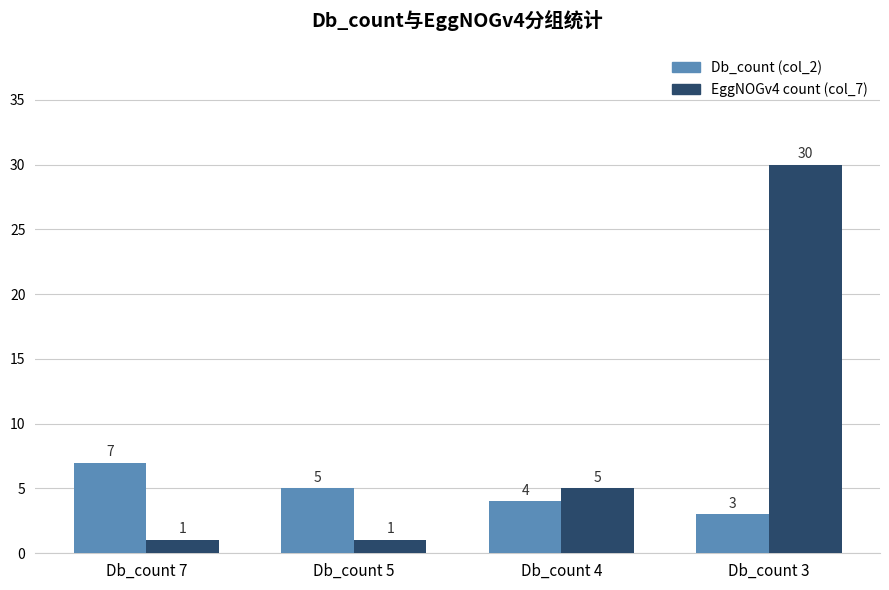

Reading left to right, transcribe all the data shown in this chart.

Db_count (col_2): Db_count 7=7	Db_count 5=5	Db_count 4=4	Db_count 3=3
EggNOGv4 count (col_7): Db_count 7=1	Db_count 5=1	Db_count 4=5	Db_count 3=30